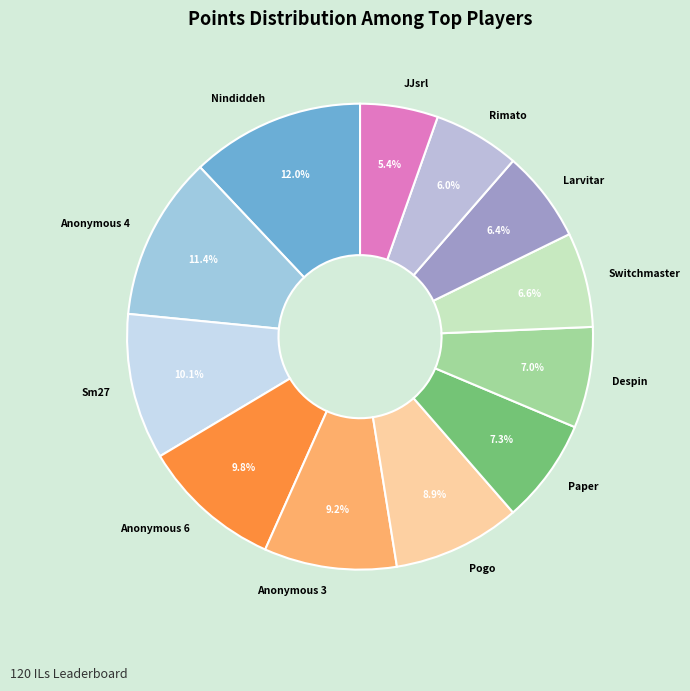

What percentage is the Despin slice, to the nearest percent?

7%